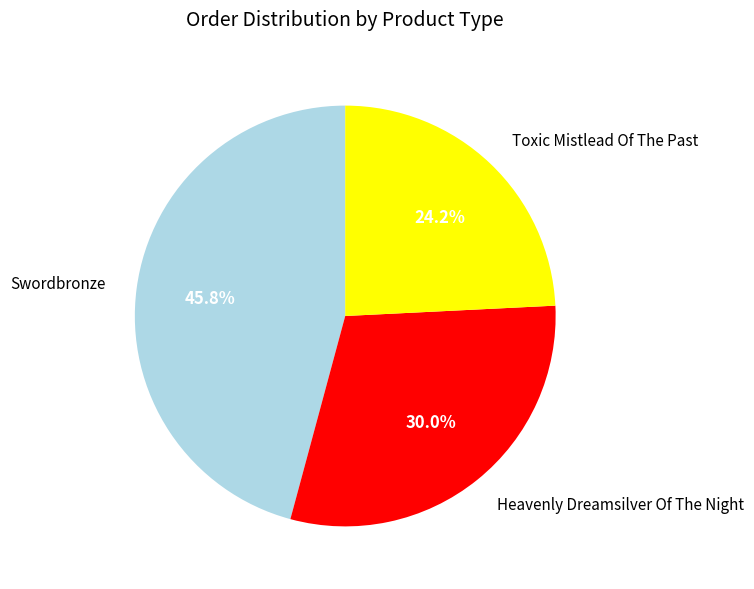

Does Toxic Mistlead Of The Past account for over 50% of the chart?

No